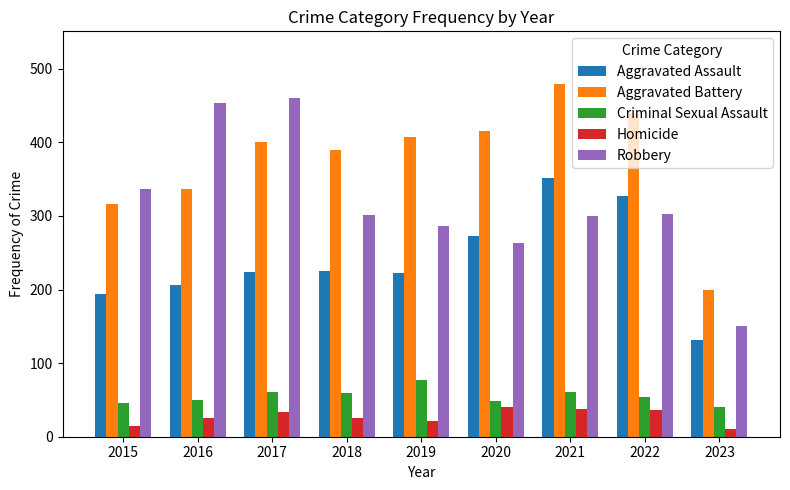

At which category is the sum across all series the highest?

2021